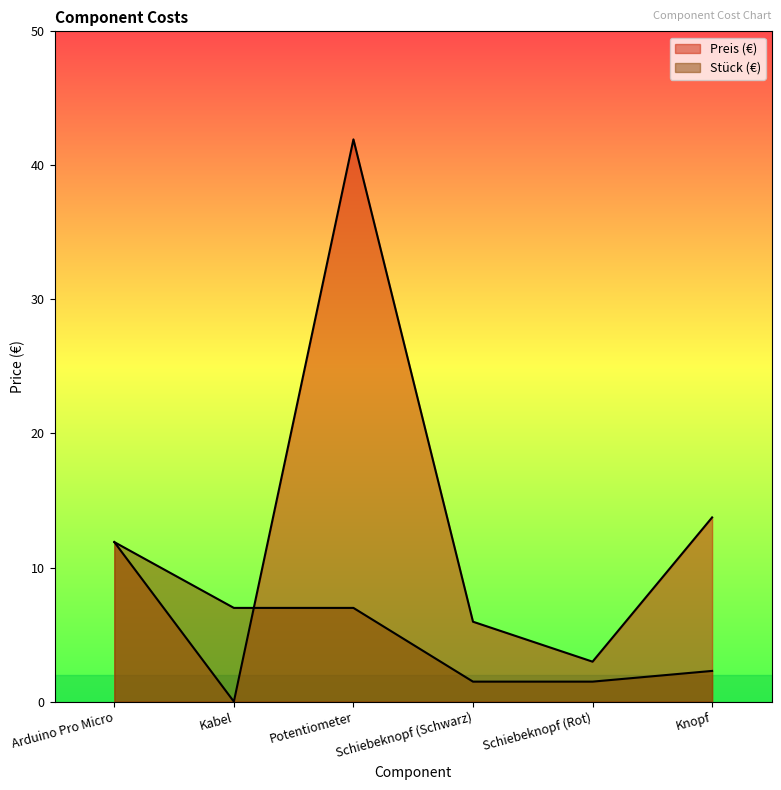

What is the average value of the Stück (€) series?

5.2